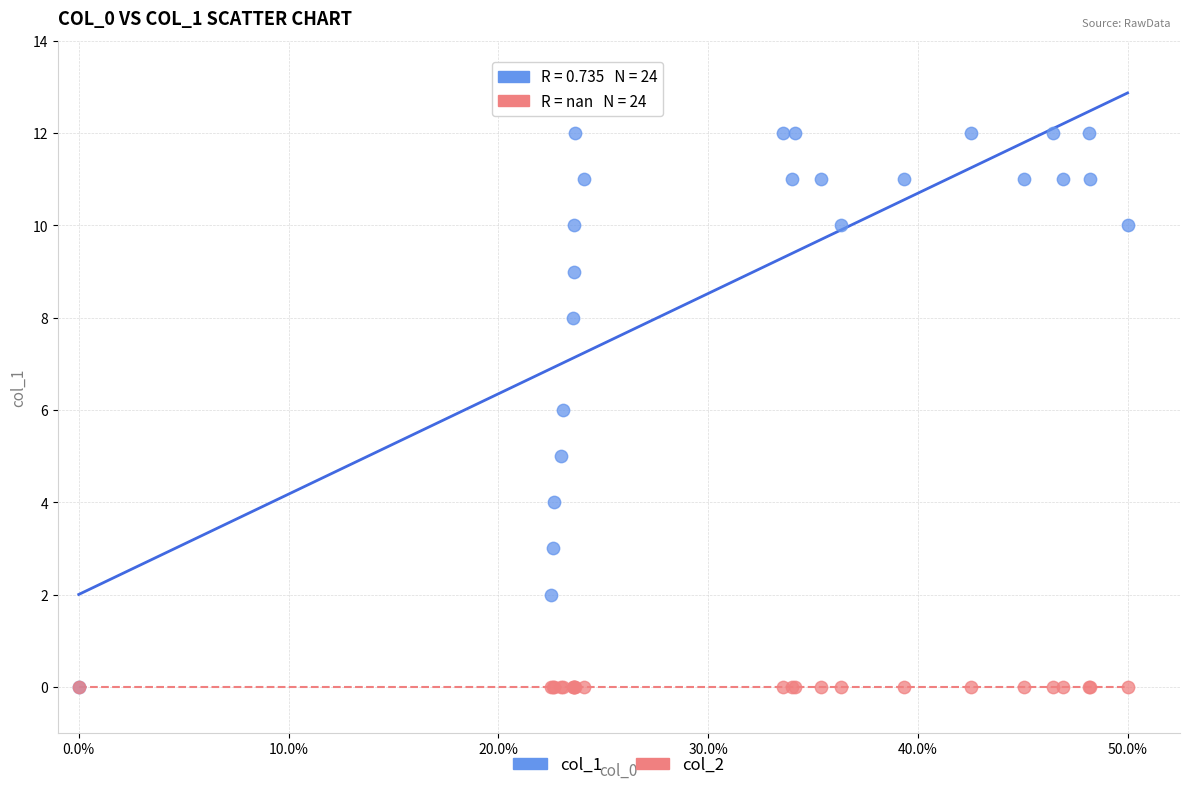

What are all the series names shown in the legend?

col_1, col_2